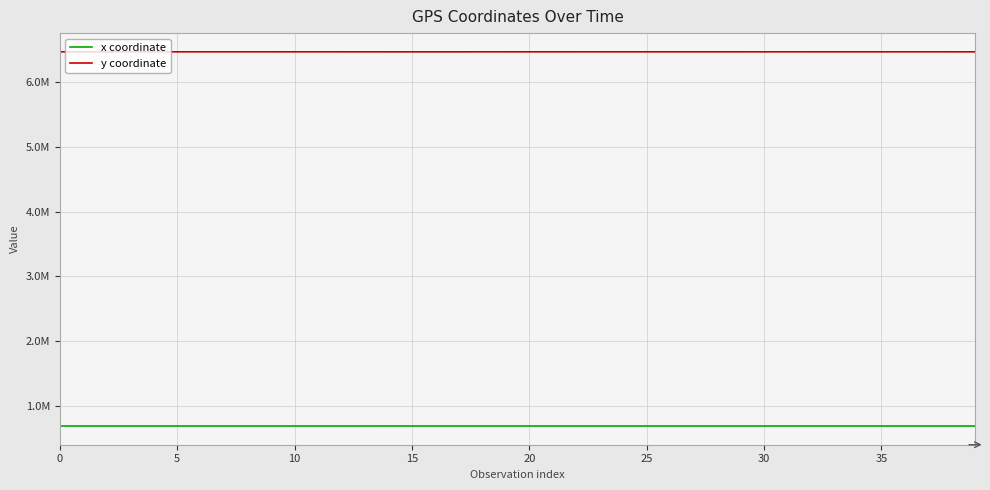

Reading left to right, transcribe all the data shown in this chart.

x coordinate: 694290.6	694169.8	694182.7	694170.1	694120.9	694132.6	694079.6	694110.9	694087.0	694104.7	694184.1	694198.5	694191.8	694244.6	694403.9	694307.4	694295.2	694338.0	694302.7	694314.0	694217.0	694149.2	694143.6	694162.4	694209.1	694126.5	694150.0	694164.5	694167.5	694223.4	694234.4	694346.6	694306.2	694347.2	694354.2	694313.5	694301.4	694191.9	694170.2	694178.6
y coordinate: 6464400.1	6464416.3	6464408.5	6464425.5	6464445.5	6464503.0	6464508.1	6464535.9	6464498.3	6464448.3	6464414.0	6464417.0	6464403.8	6464407.8	6464332.8	6464333.3	6464317.4	6464297.9	6464426.3	6464425.3	6464438.2	6464435.9	6464417.2	6464413.2	6464434.3	6464458.8	6464466.4	6464447.9	6464435.2	6464394.4	6464416.2	6464429.9	6464420.7	6464467.2	6464432.5	6464423.4	6464419.8	6464415.6	6464407.4	6464390.4